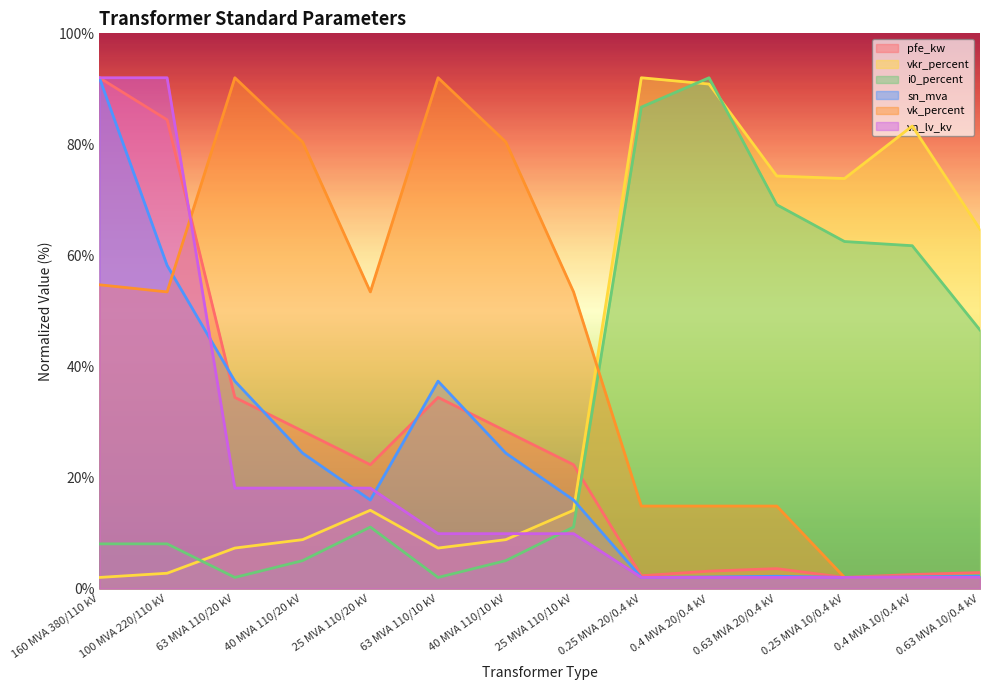

True or false: i0_percent and pfe_kw intersect in this chart.

True